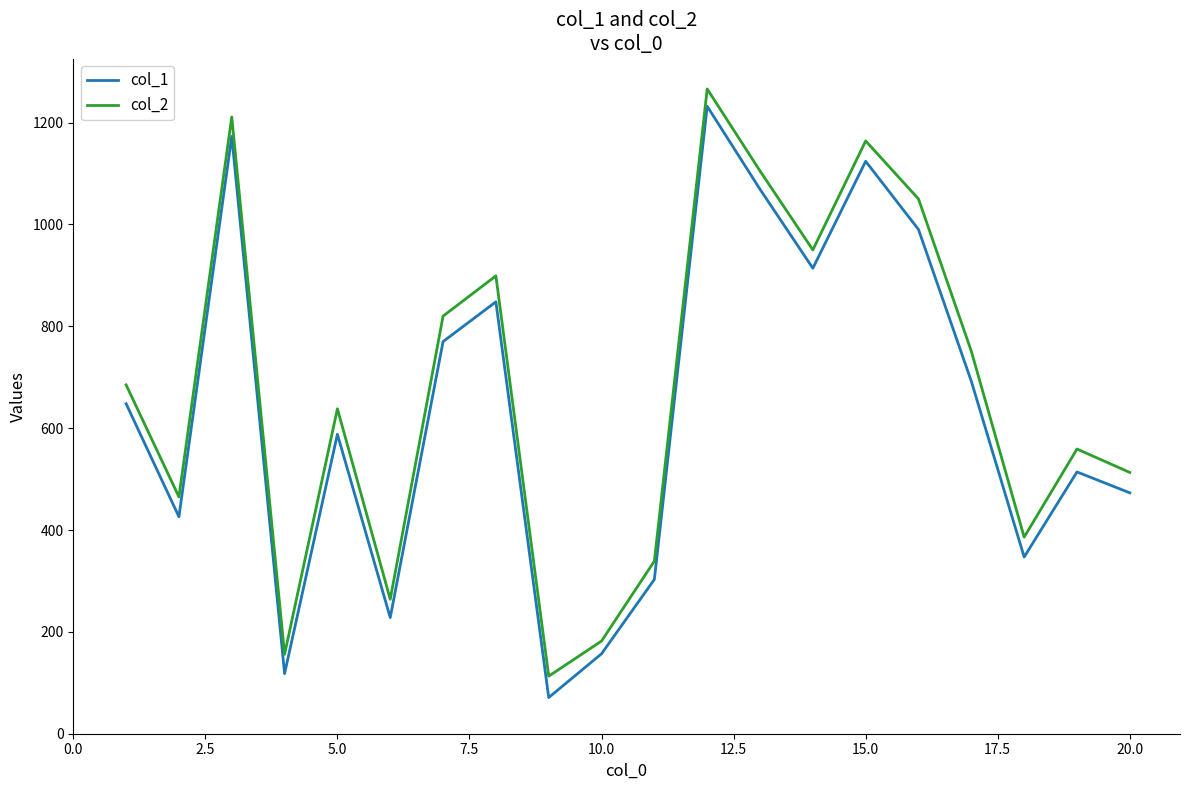

What is the highest value of the col_2 series?

1266